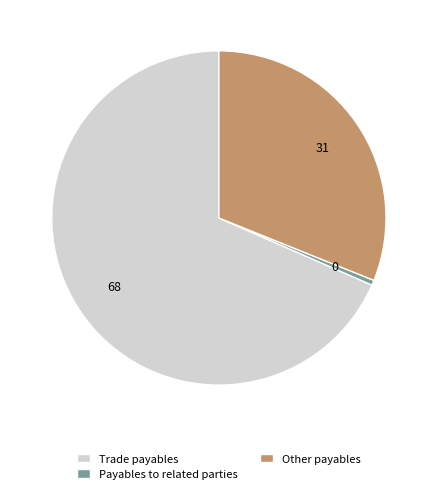

Does Other payables account for over 50% of the chart?

No